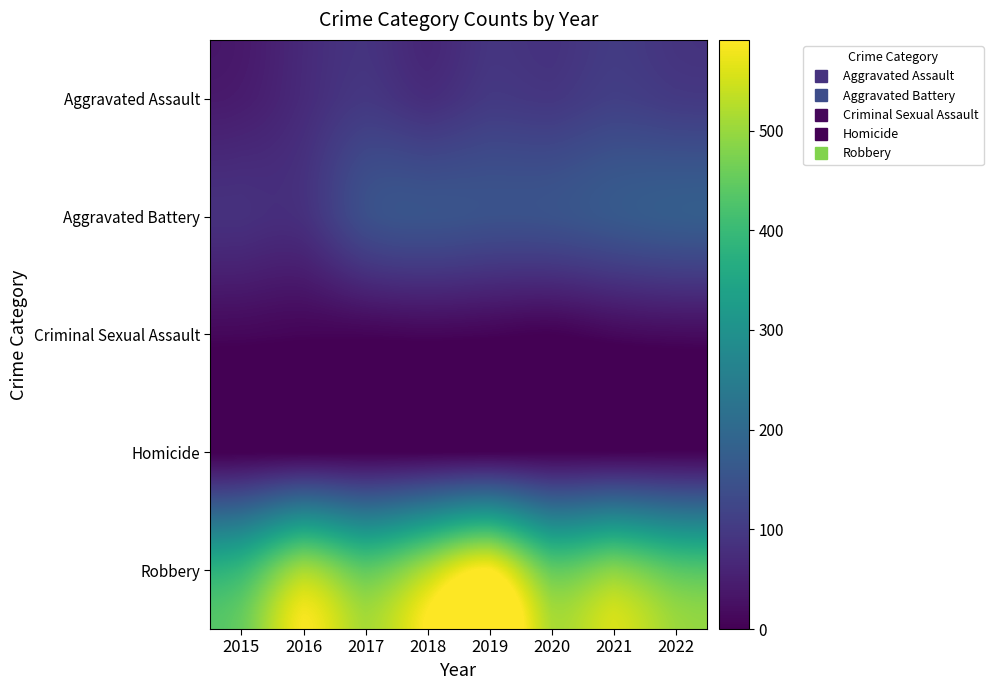

At which category does the chart reach its peak across all series?

2019